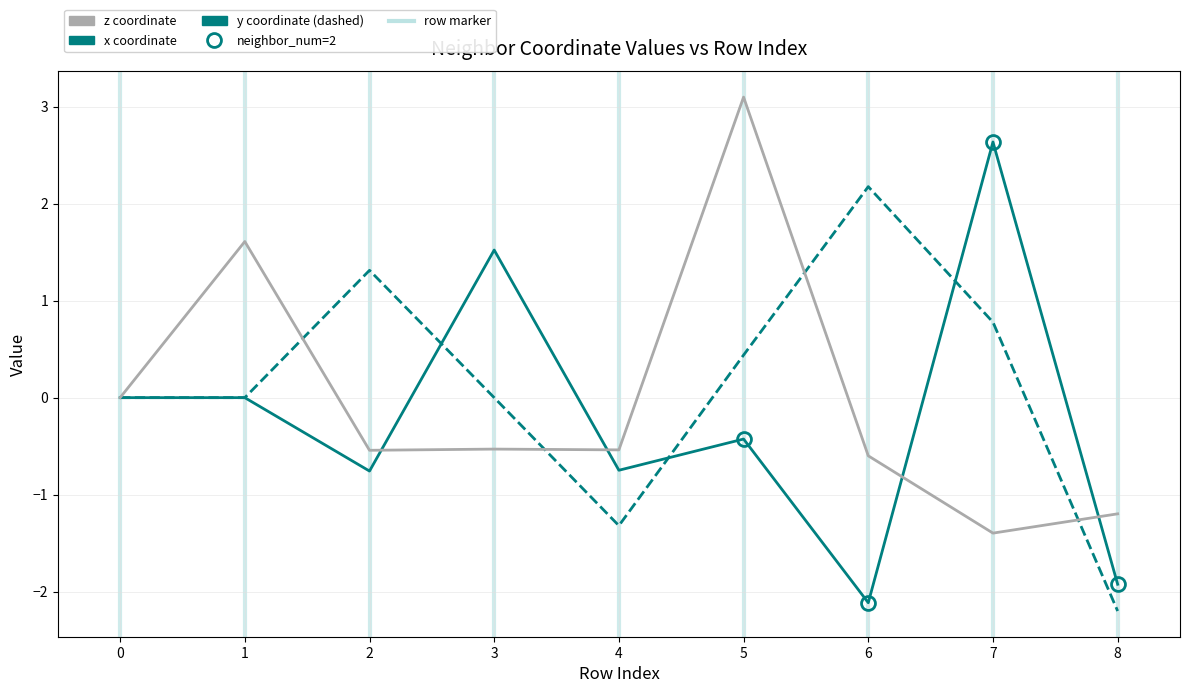

How many lines are shown in the chart?

3